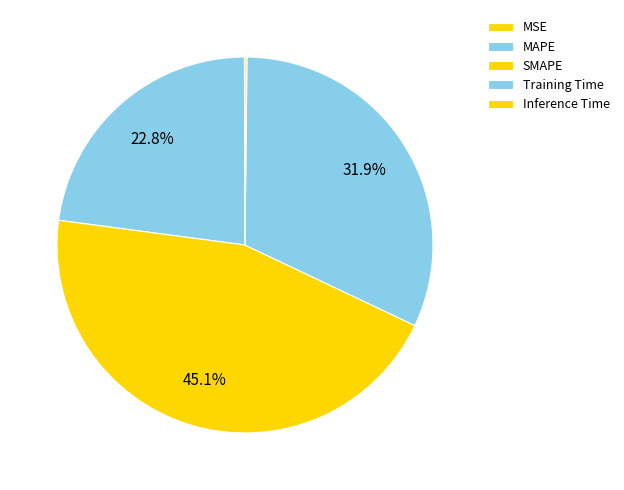

What portion of the pie excludes Inference Time?

99.8%